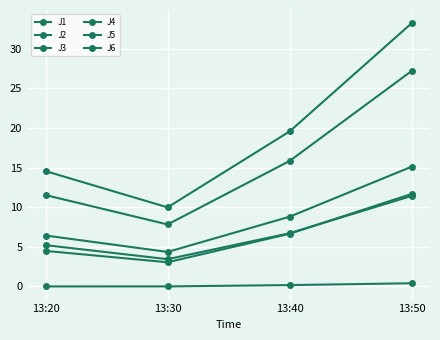

How many data points in J6 are less than 6?

2